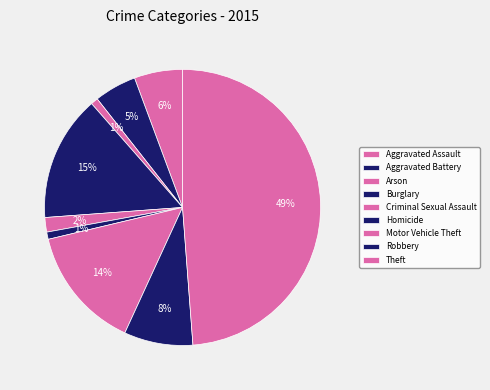

Does any single category account for the majority?

No